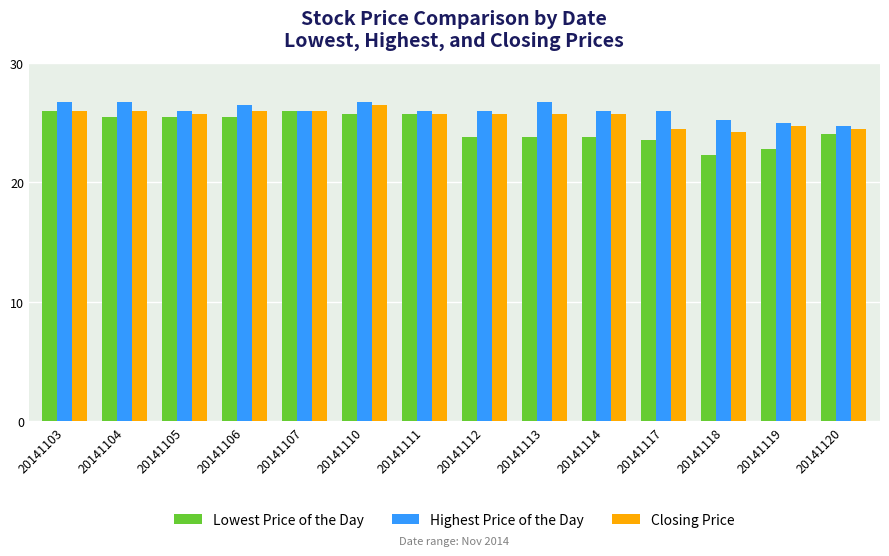

True or false: Closing Price has a value of 7.0 at 20141103.

False